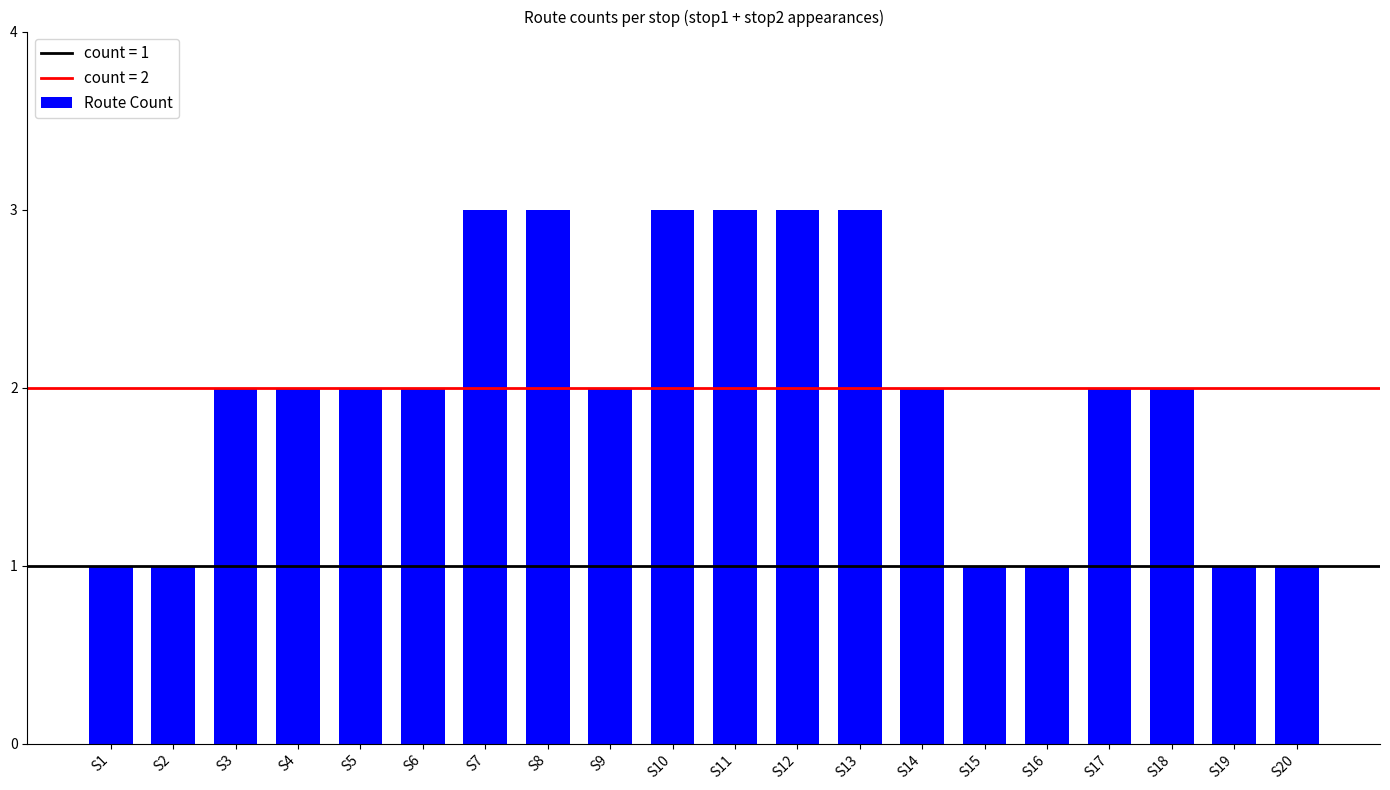

What is the value of the 11th bar from the left?

3